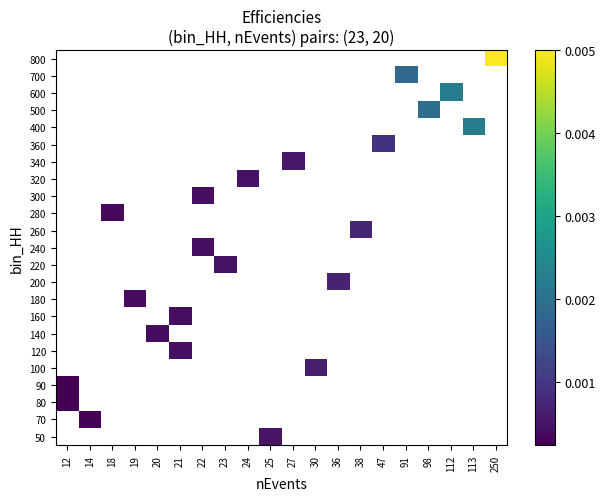

How many values in 260 are above zero?

1